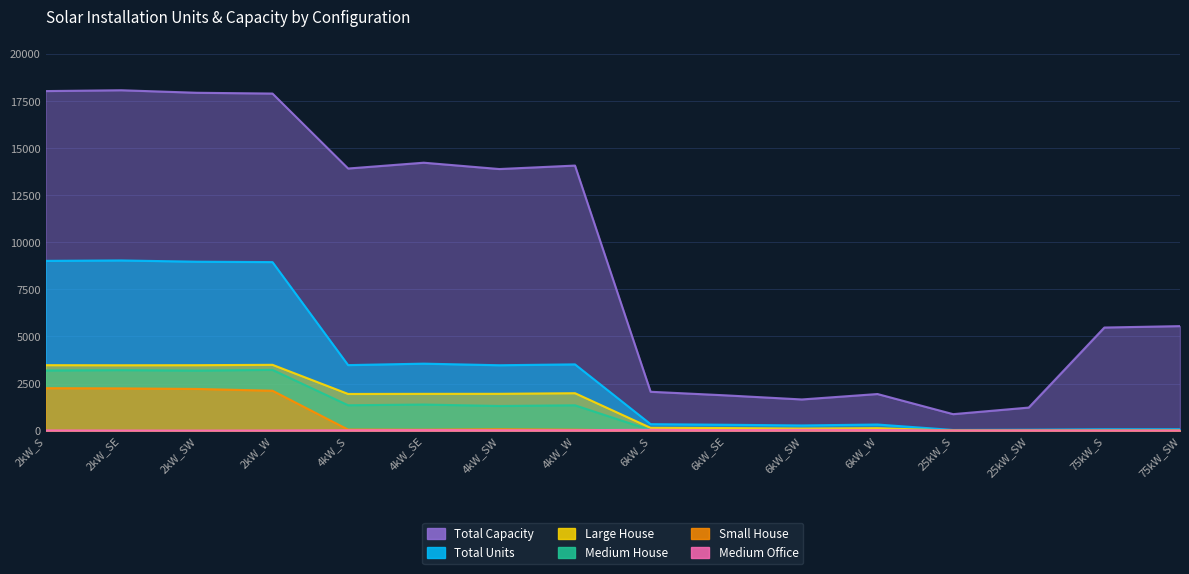

List the series in order of their peak value, highest first.

Total Capacity, Total Units, Large House, Medium House, Small House, Medium Office